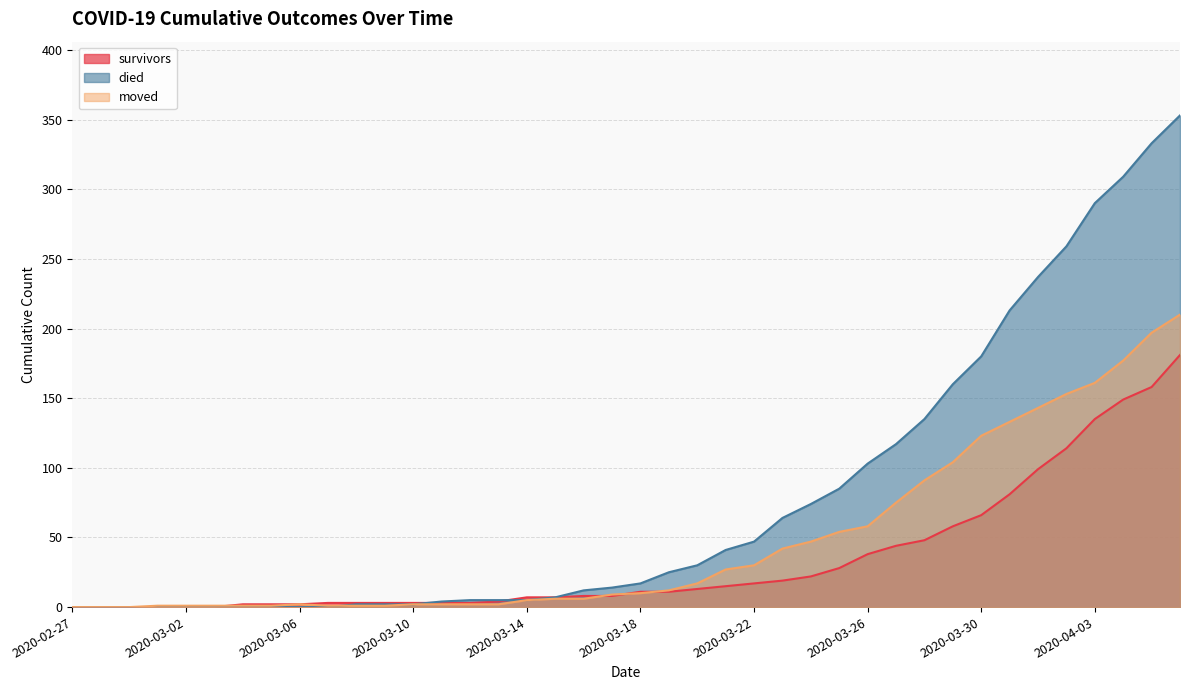

What is the label of the 5th point from the left?

2020-03-02